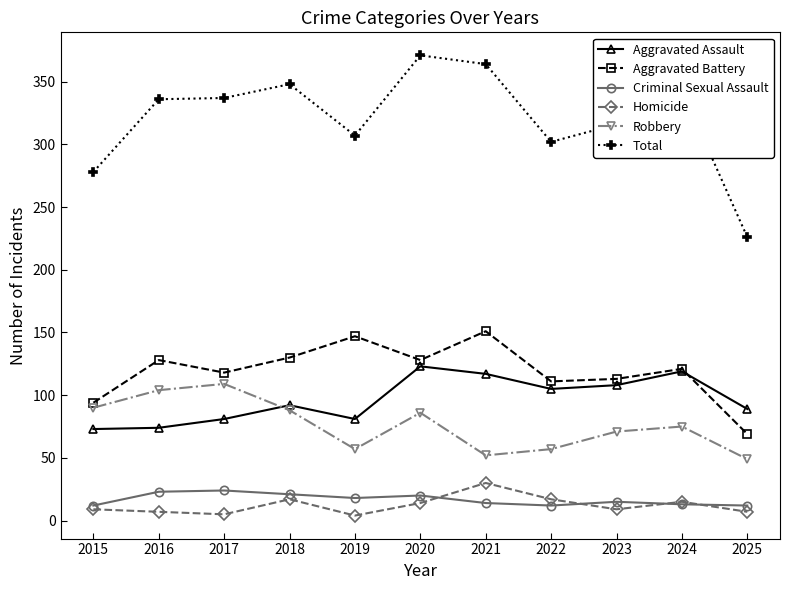

Which series has the largest range (max minus min)?

Total